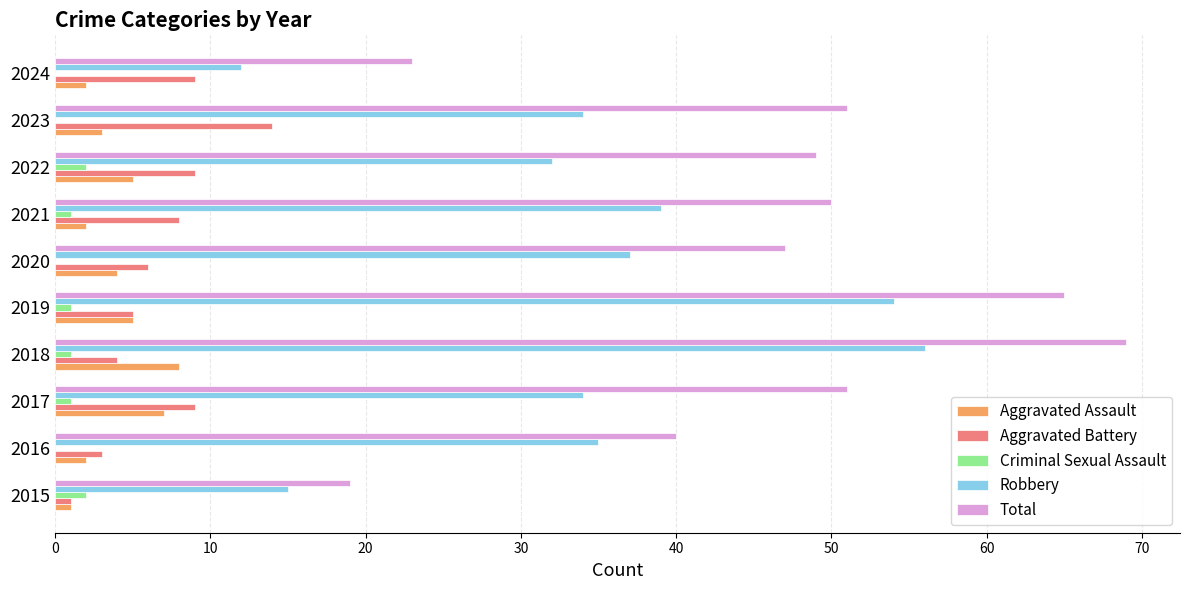

Which category has the highest value across all series?

2018